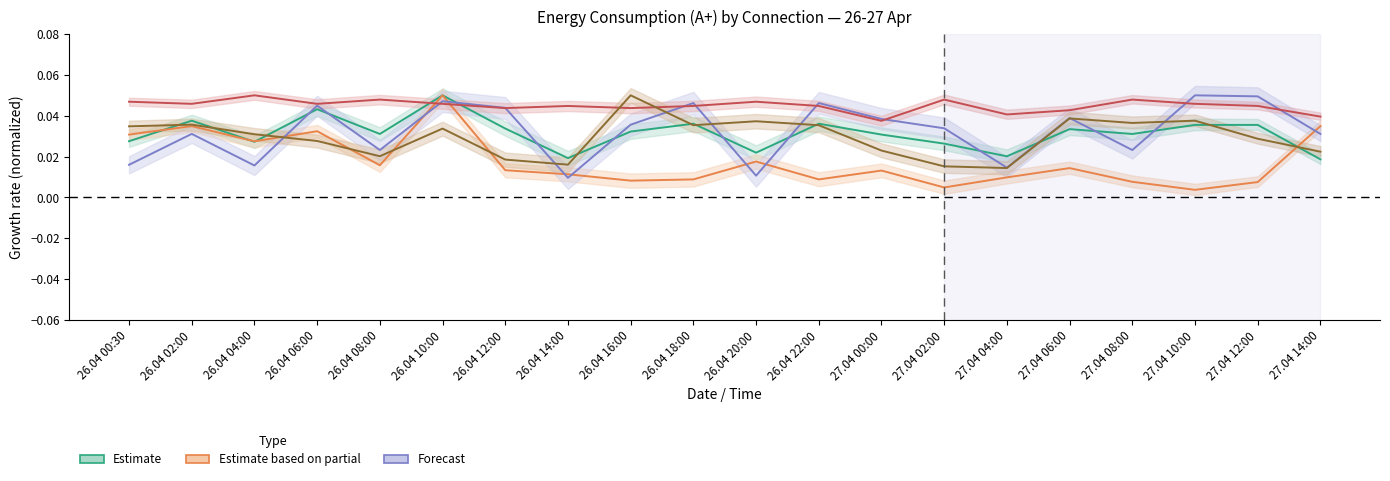

Does the chart have visible grid lines?

No